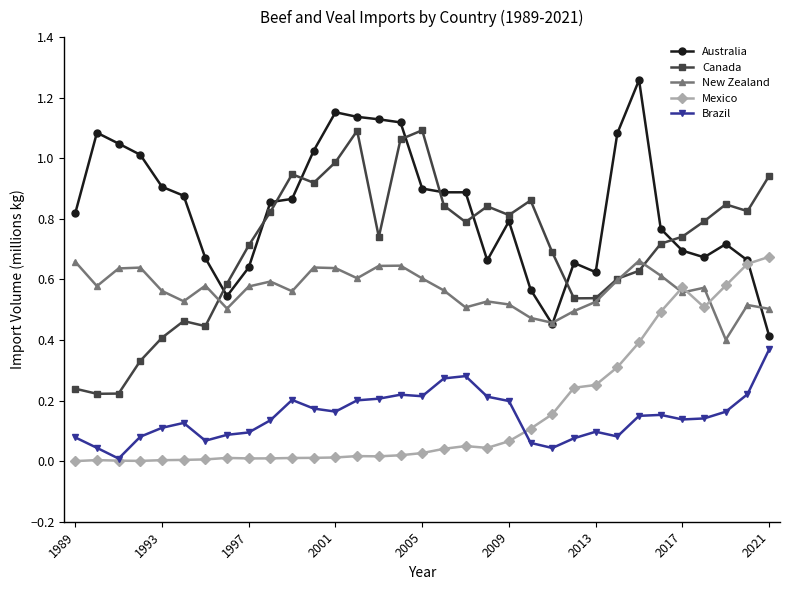

Which series has the largest total across all categories?

Australia